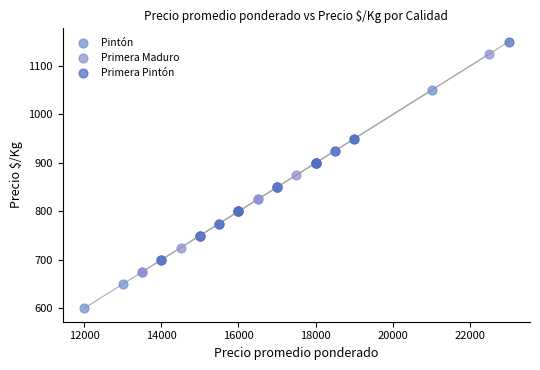

What are all the series names shown in the legend?

Pintón, Primera Maduro, Primera Pintón